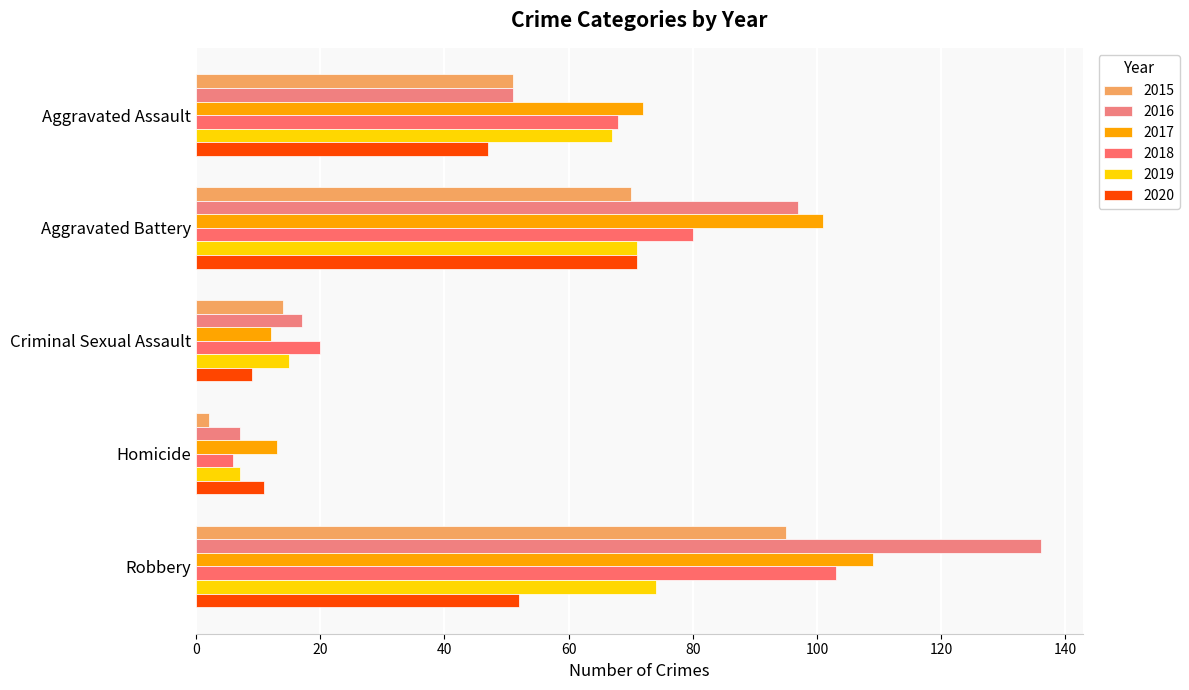

How many distinct data groups are displayed?

6